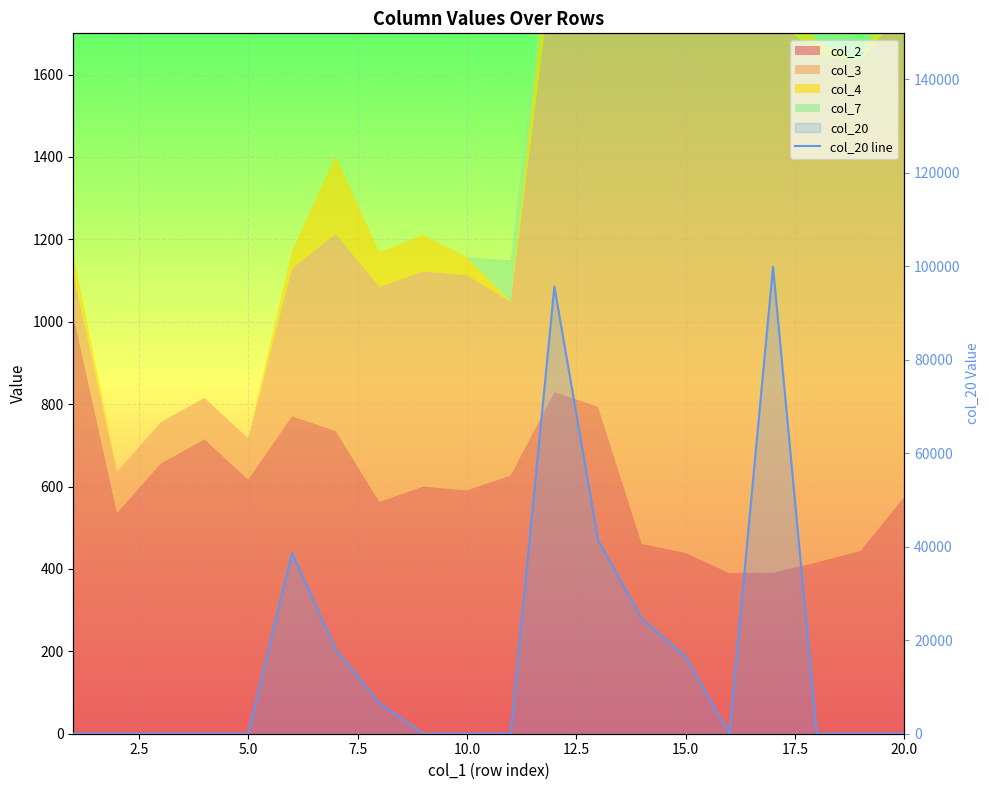

How many values are above zero?

8